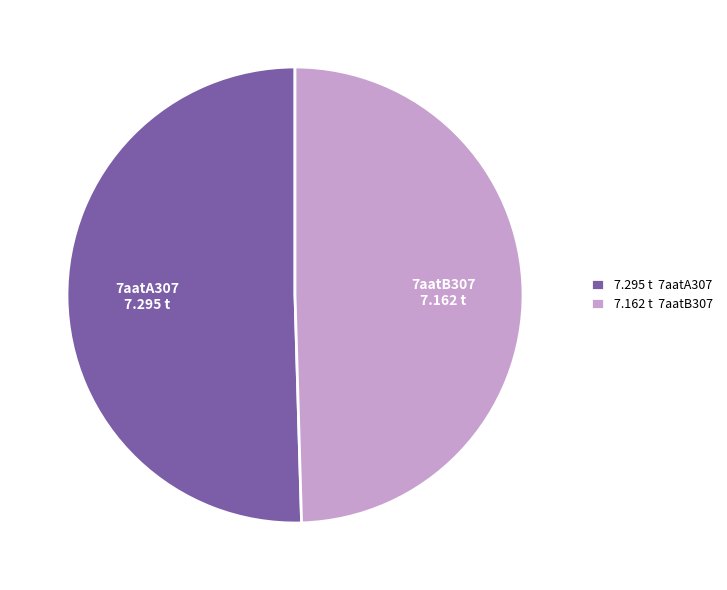

The 7aatA307 slice represents 59% of the pie. True or false?

False